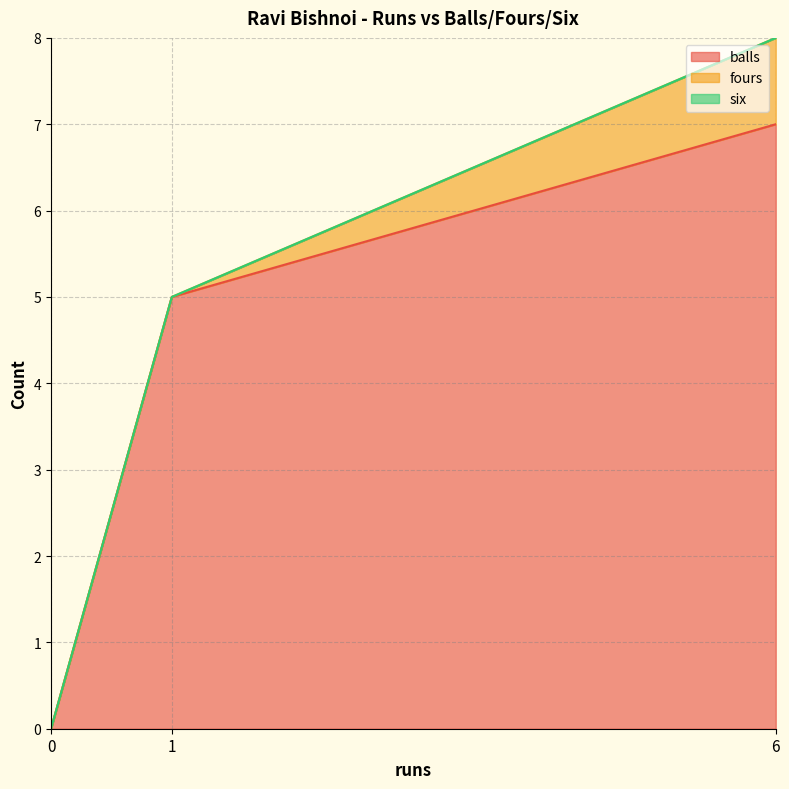

Which has a higher value, 6 or 0?

6